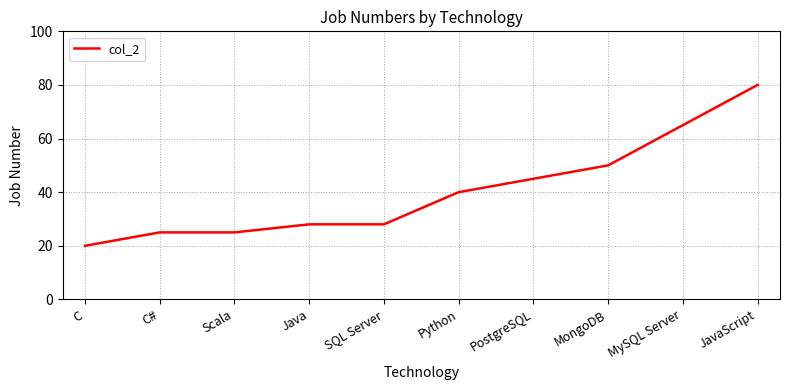

What position from the right is MongoDB?

3